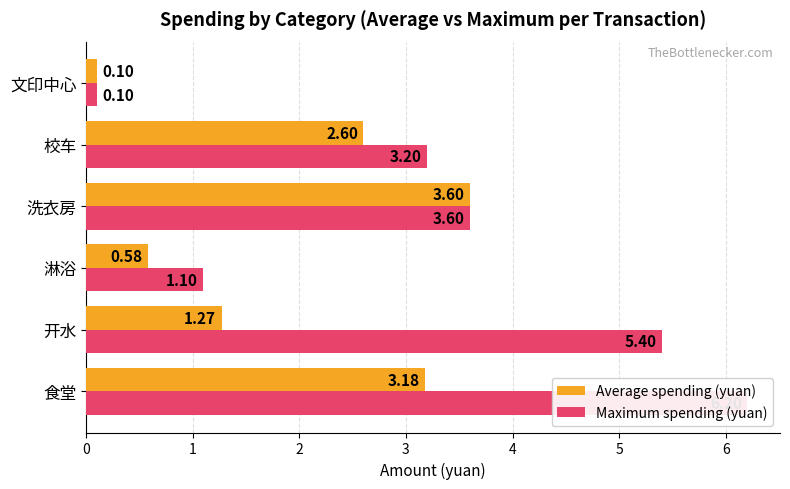

Which series has the widest spread of values?

Maximum spending (yuan)